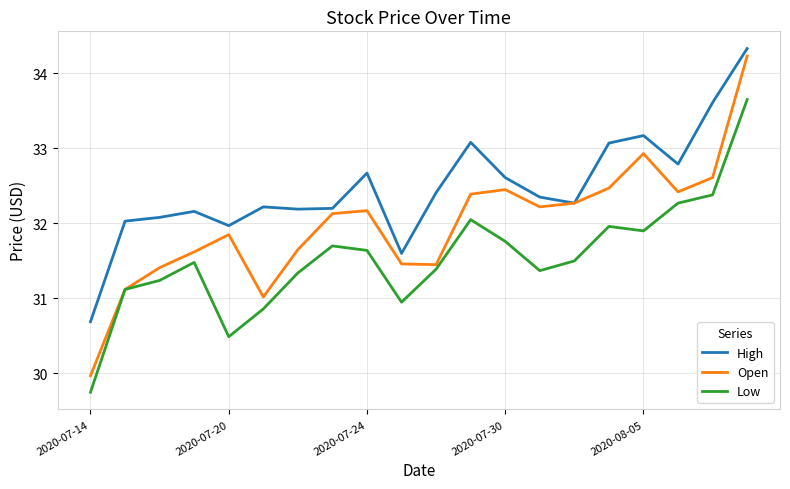

True or false: High and Low intersect in this chart.

False